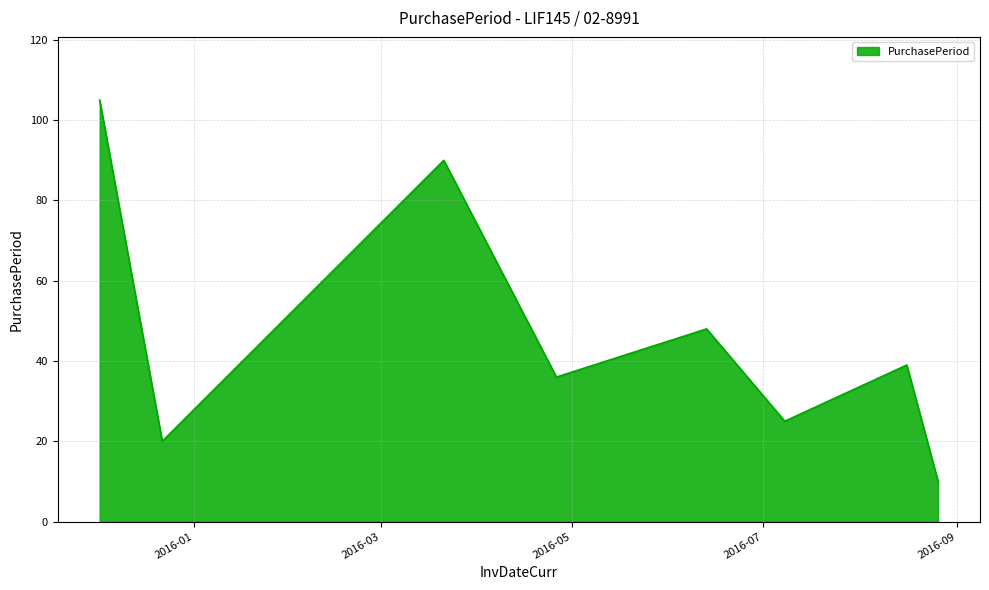

What is the sum of all values?

373